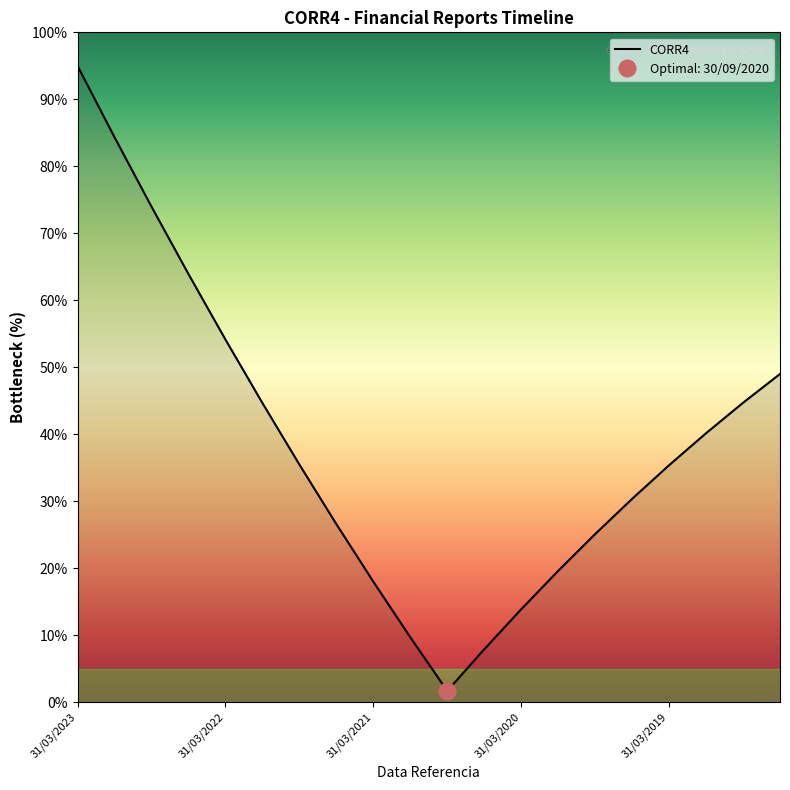

True or false: CORR4 has a value of 12.5 at 31/03/2019.

False